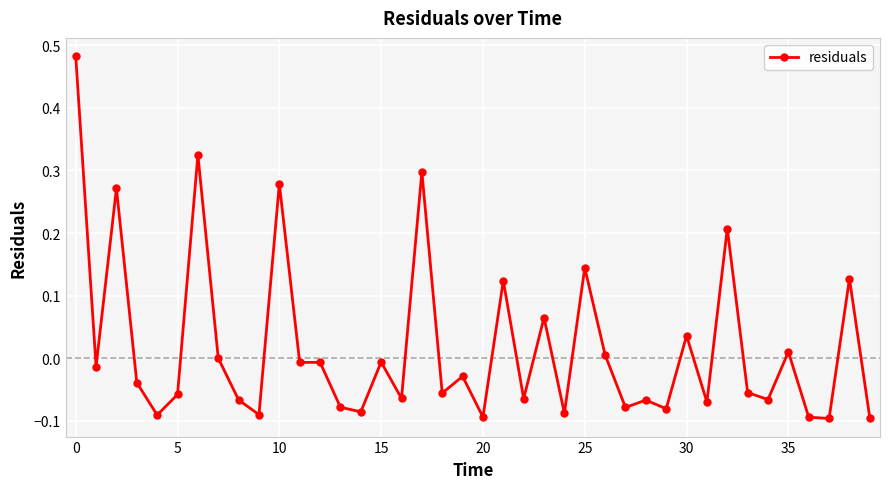

How many lines are shown in the chart?

1